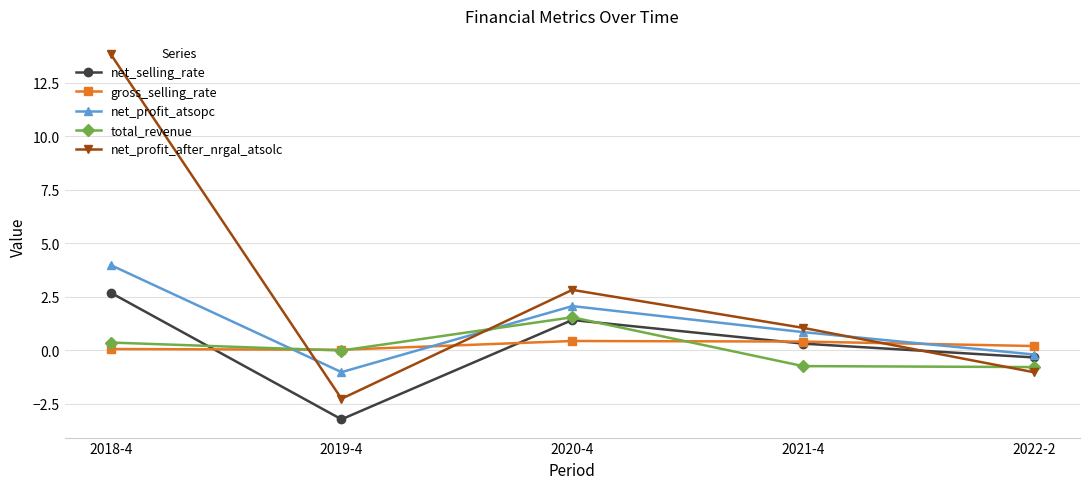

True or false: net_profit_after_nrgal_atsolc has a value of 1.1 at 2021-4.

True